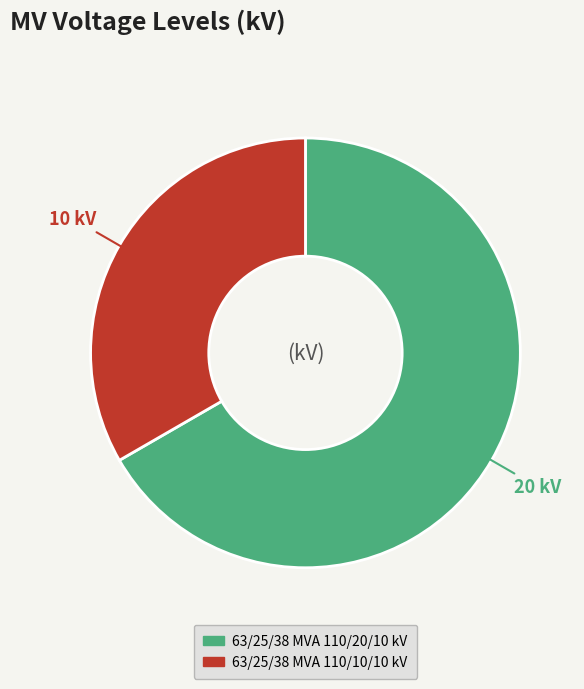

Rank the categories by value from lowest to highest.

63/25/38 MVA 110/10/10 kV, 63/25/38 MVA 110/20/10 kV